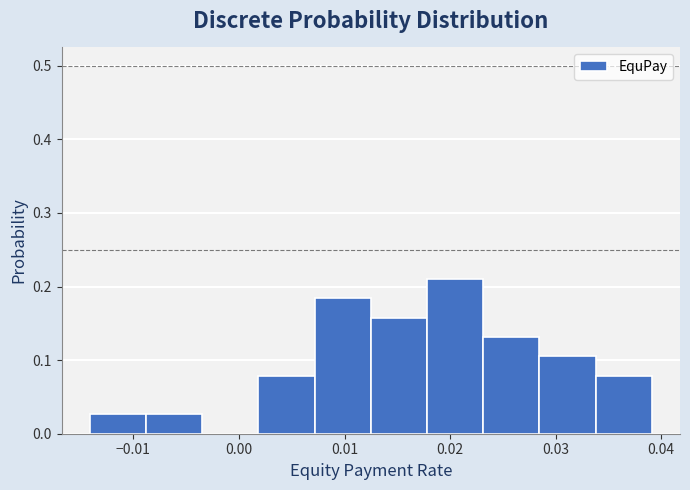

Reading left to right, transcribe this chart: for each bar, give the range it covers on the x-axis and its height. Neither the bar edges nor the heights are printed on the chart, so give them approximately, as read against the axes.

-0.014 to -0.009: 0.03
-0.009 to -0.003: 0.03
-0.003 to 0.002: 0
0.002 to 0.007: 0.08
0.007 to 0.012: 0.18
0.012 to 0.018: 0.16
0.018 to 0.023: 0.21
0.023 to 0.028: 0.13
0.028 to 0.034: 0.11
0.034 to 0.039: 0.08